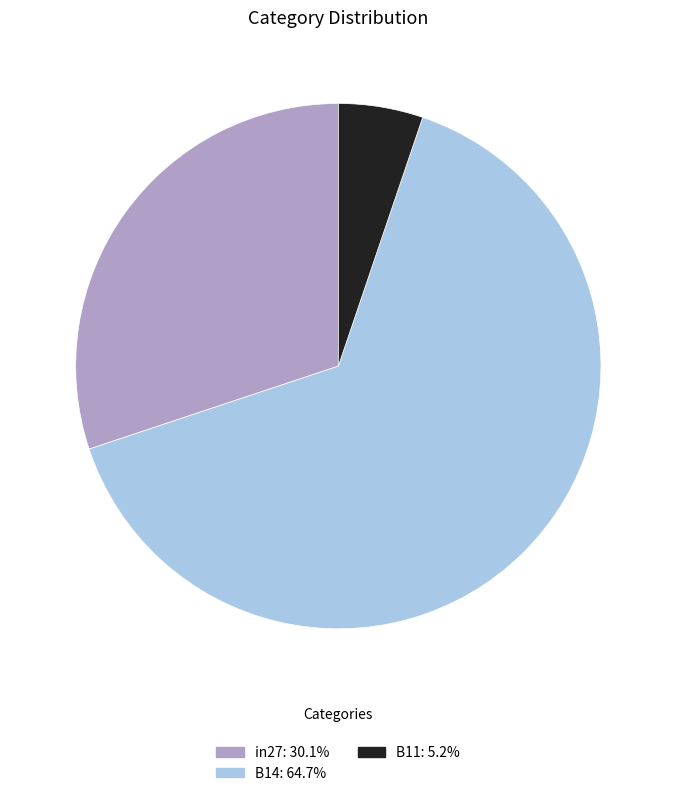

Is the sum of in27 and B14 greater than half?

Yes